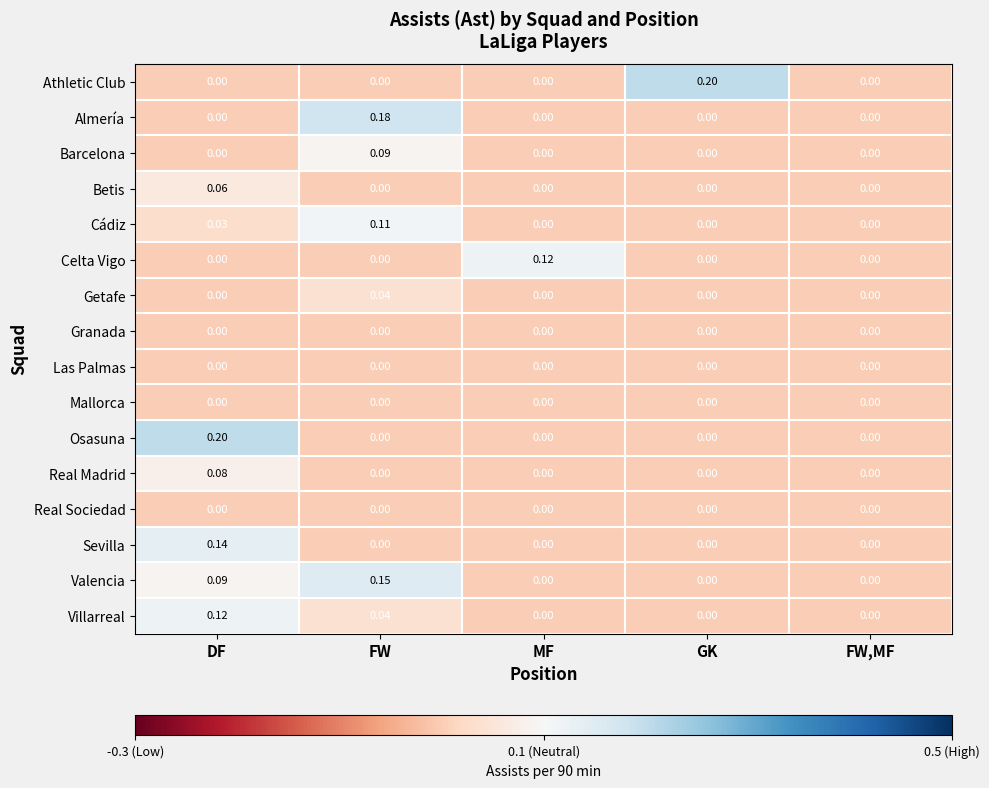

Which series has the largest total across all categories?

Valencia